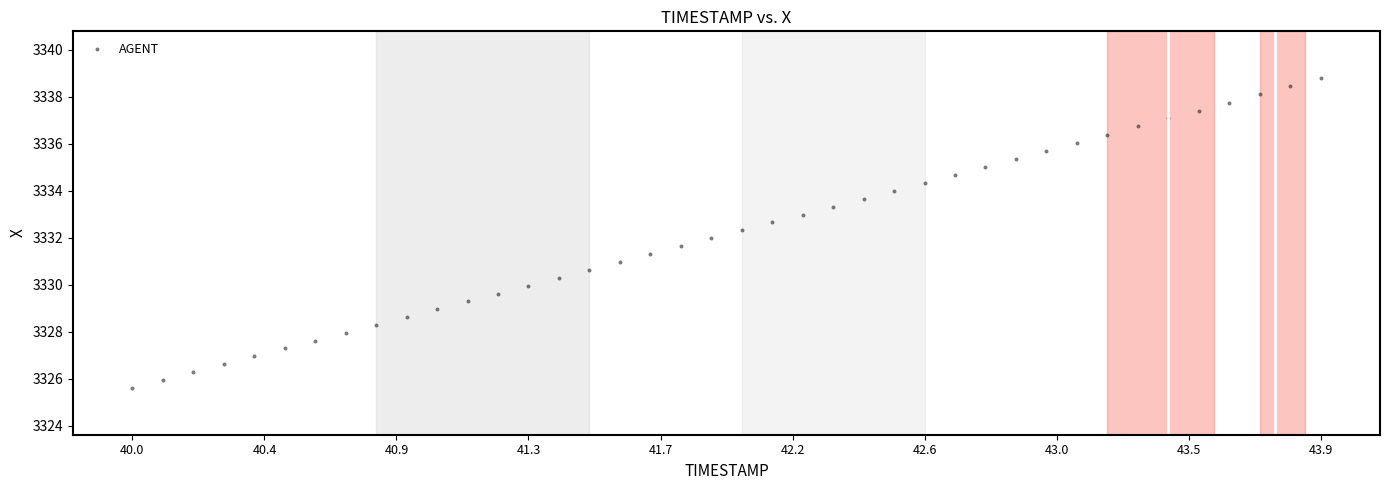

What is the range of X values (max minus min)?

3.9